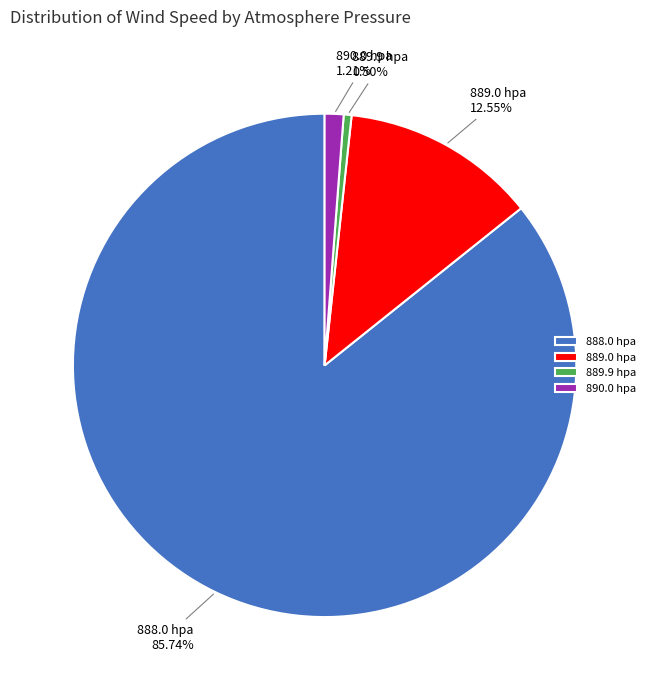

Combined, do 890.0 hpa and 889.9 hpa account for over 50%?

No